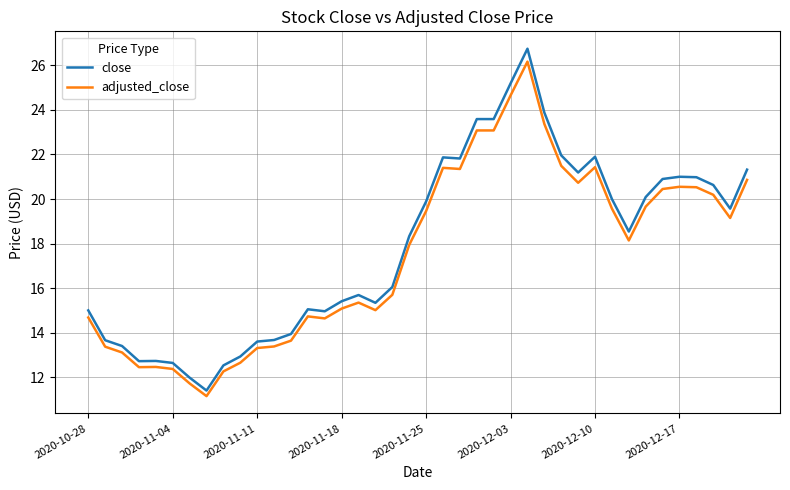

Which series has the widest spread of values?

close